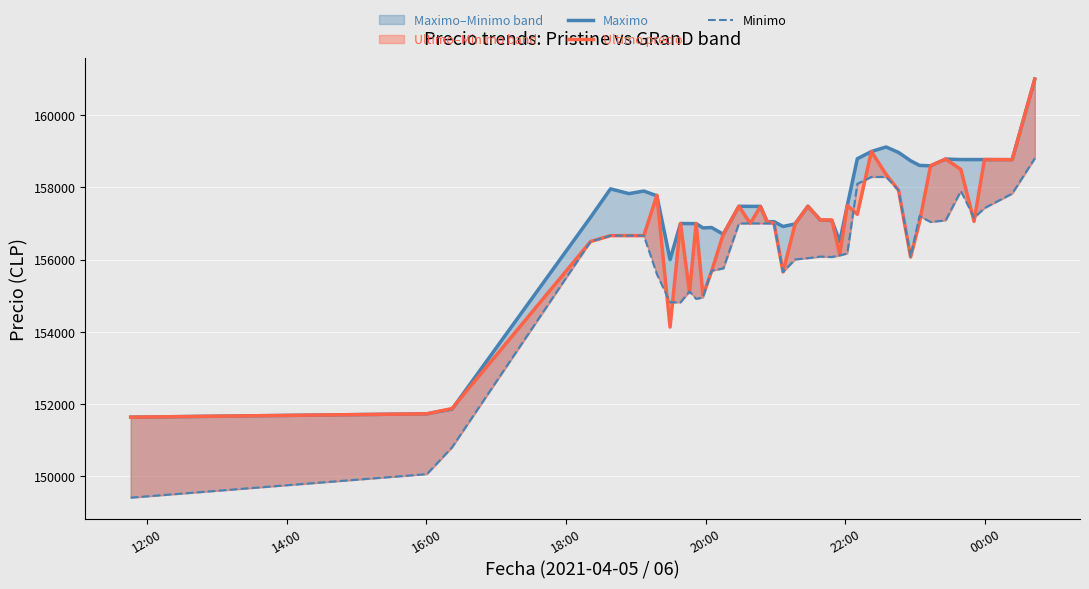

True or false: Ultimo precio and Maximo intersect in this chart.

True